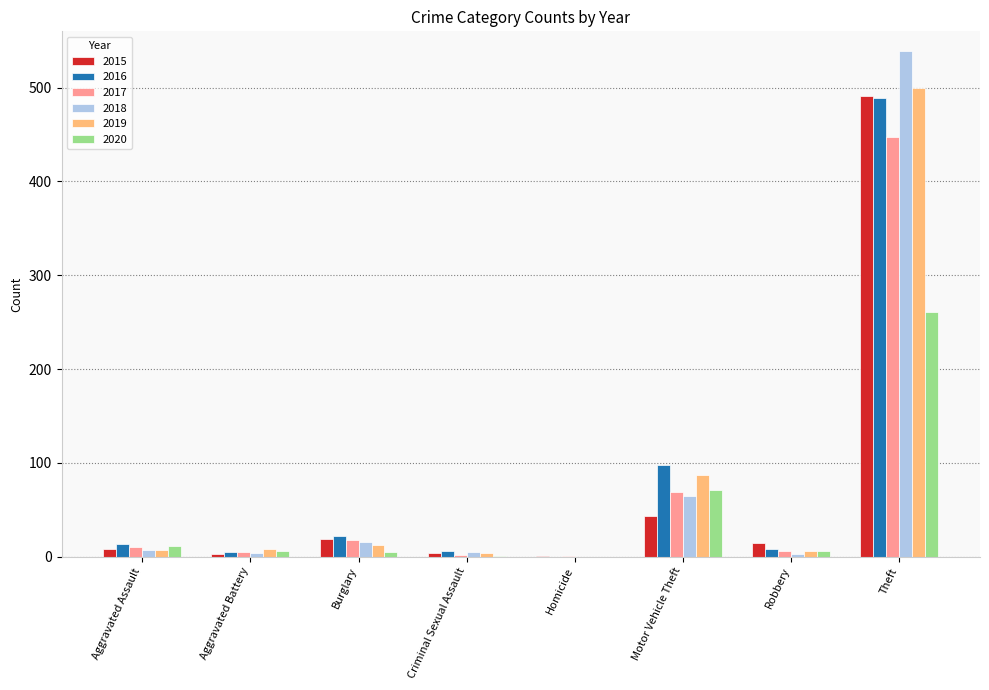

What is the sum of the 2020 values at Burglary and Motor Vehicle Theft?

76